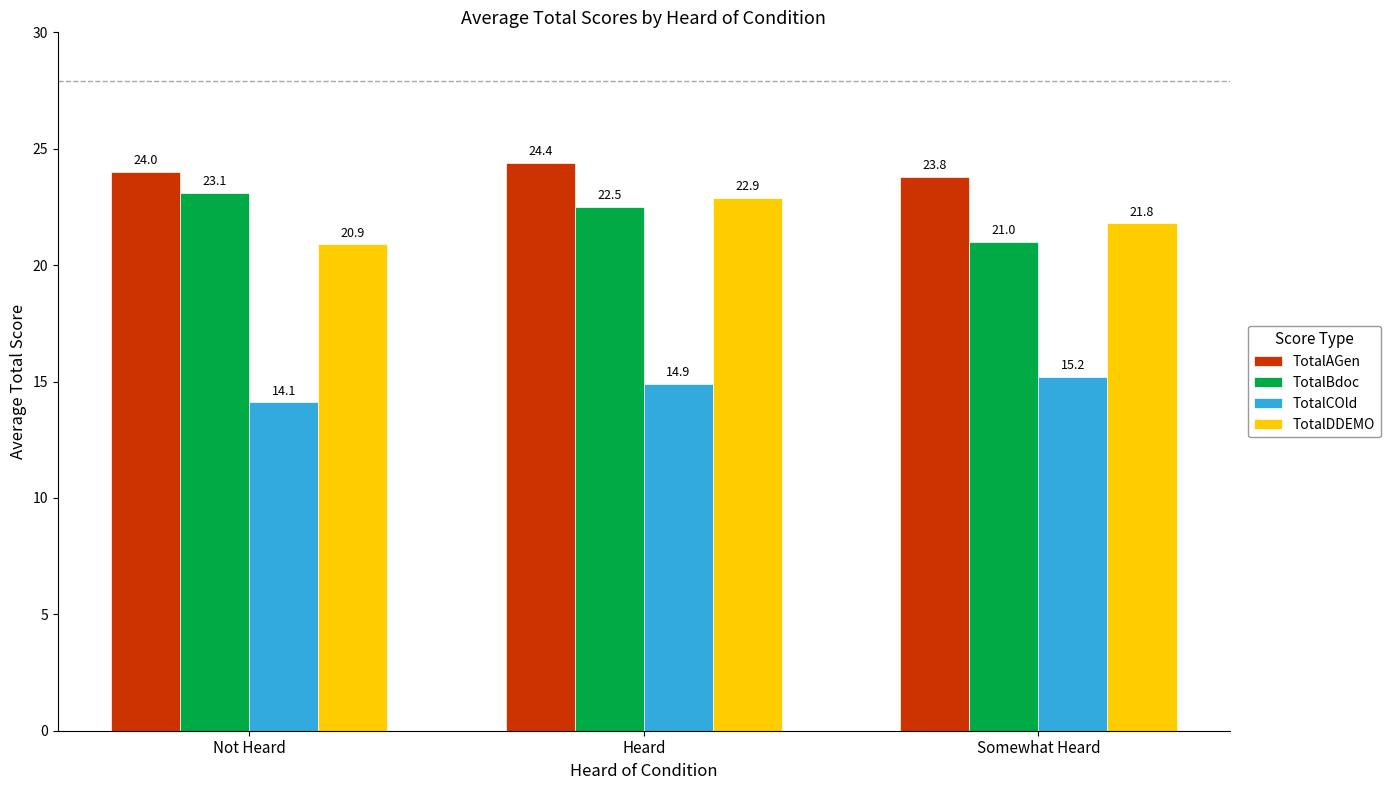

Reading left to right, transcribe all the data shown in this chart.

TotalAGen: 24.0	24.4	23.8
TotalBdoc: 23.1	22.5	21.0
TotalCOld: 14.1	14.9	15.2
TotalDDEMO: 20.9	22.9	21.8